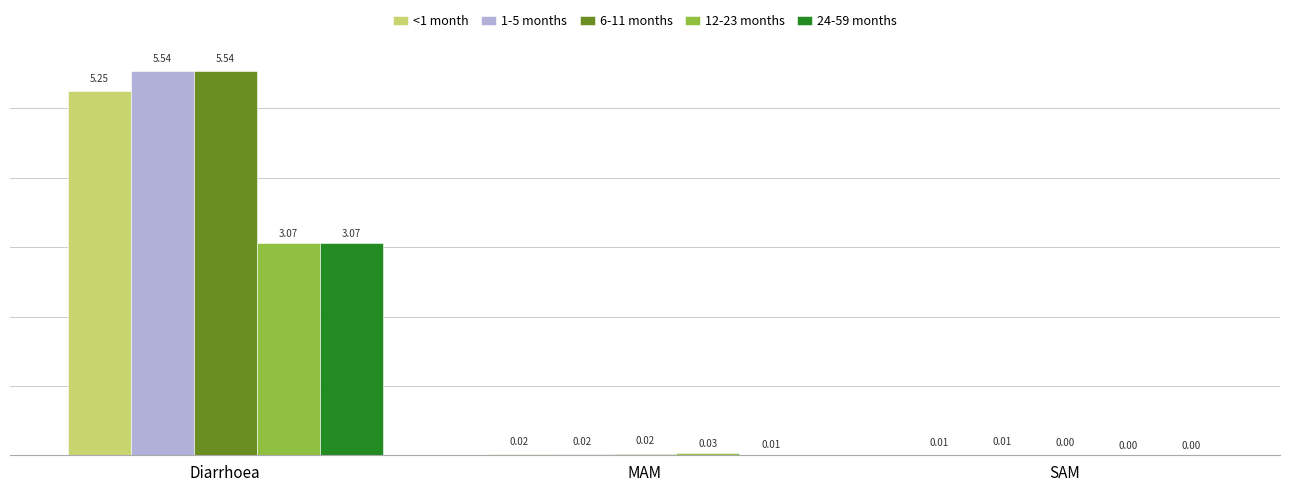

Between Diarrhoea and SAM, which series saw the biggest shift?

6-11 months